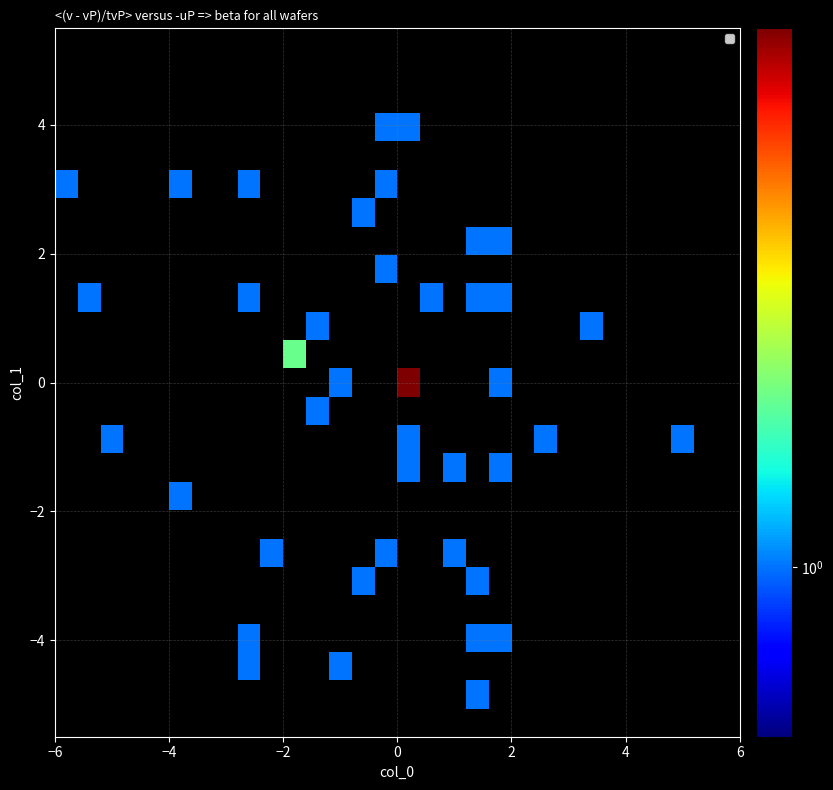

Count the number of categories in the chart.

30